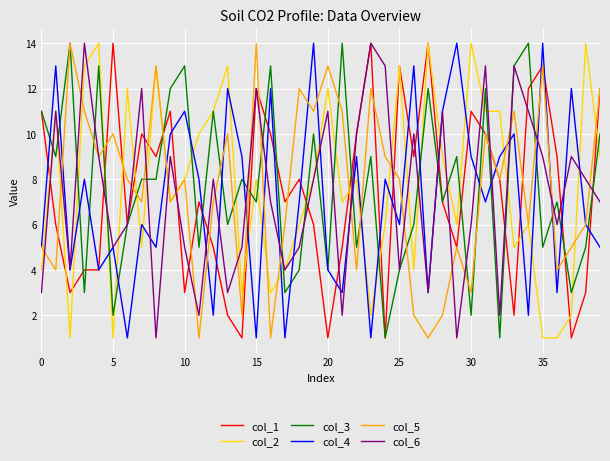

Which series ends up on top after the final intersection of col_4 and col_2?

col_2